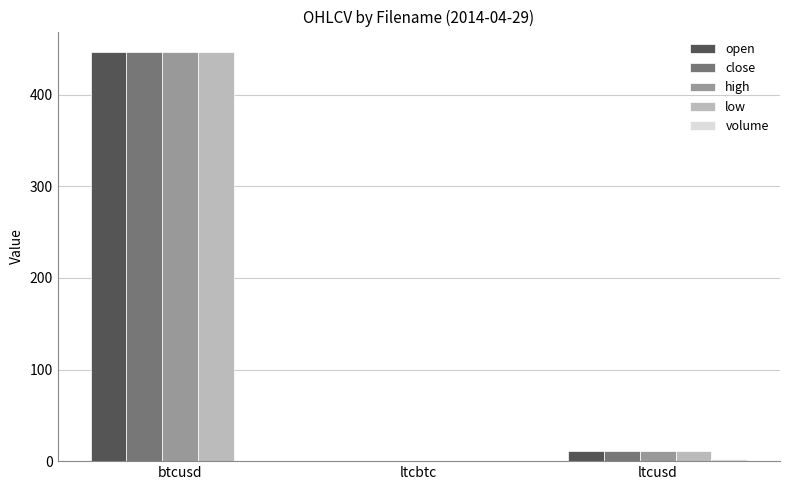

The value of high at btcusd is 104.4. True or false?

False